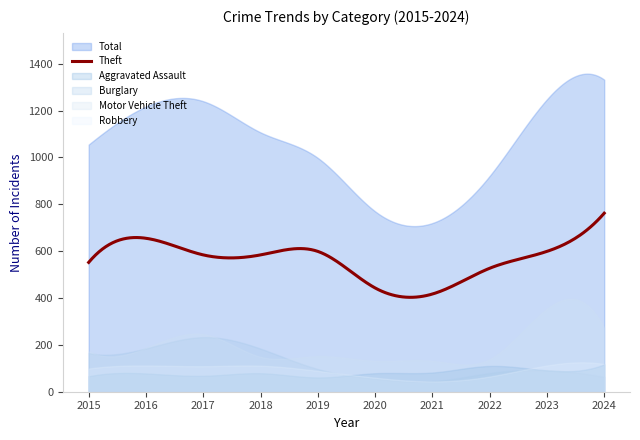

What is the difference between the Theft values at 2024 and 2017?

178